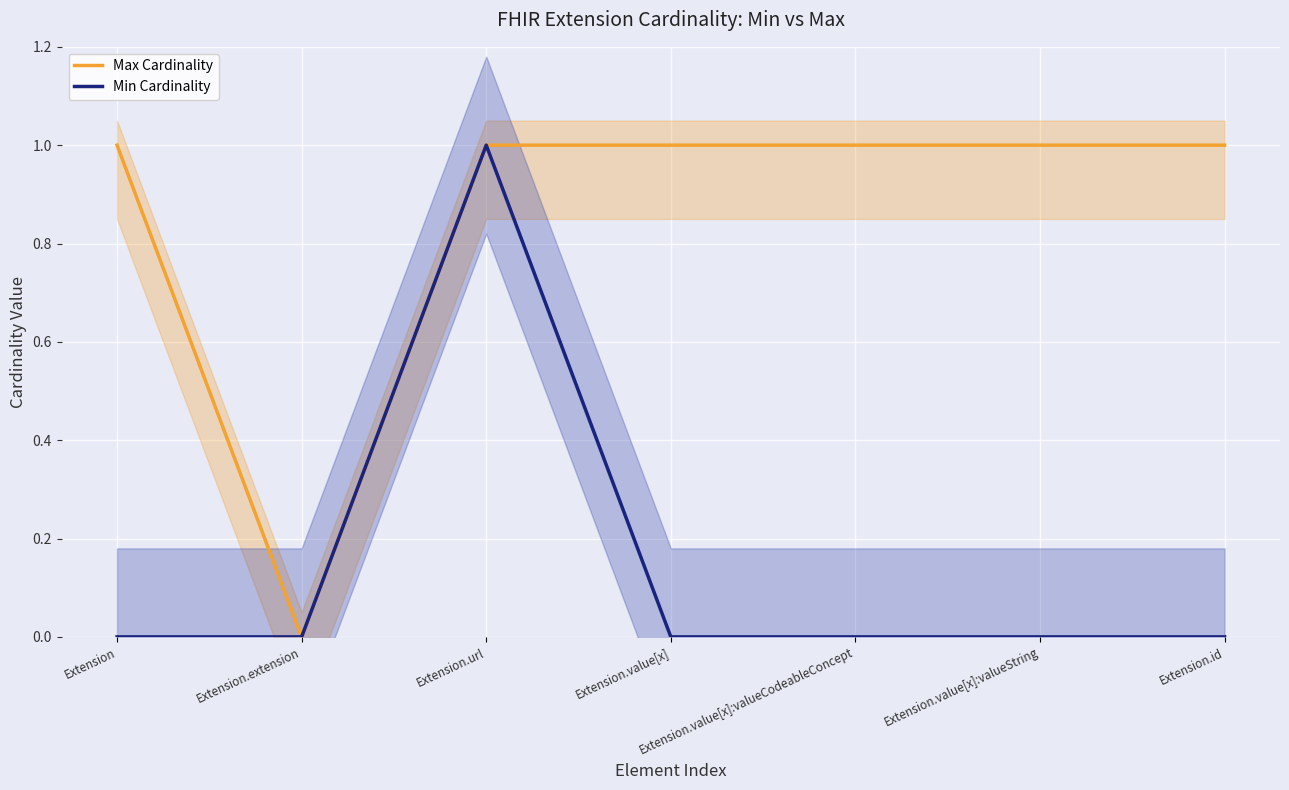

What is the sum of all Min Cardinality values?

1